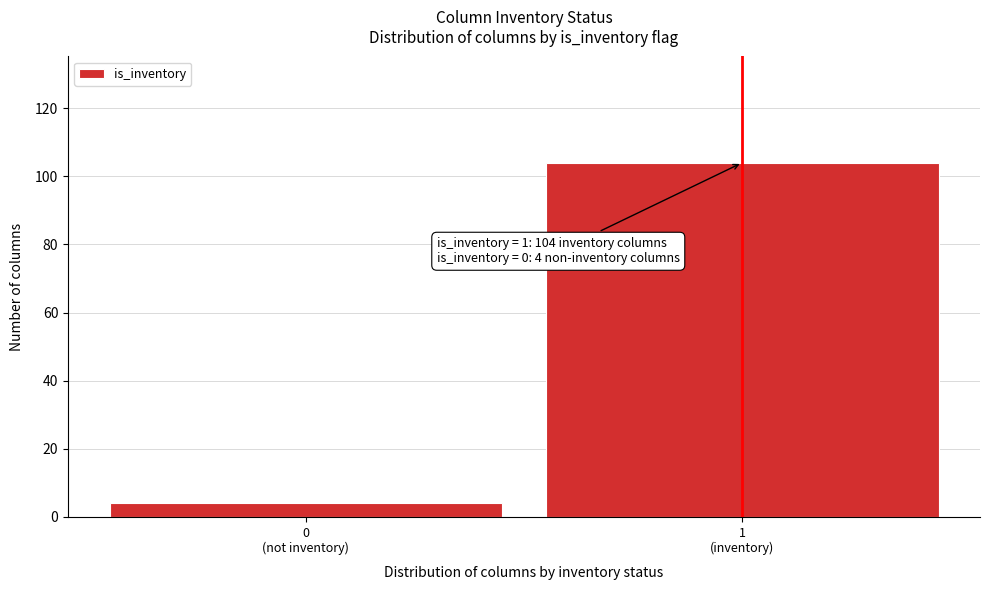

Reading left to right, what are all the values shown in this chart?

4	104